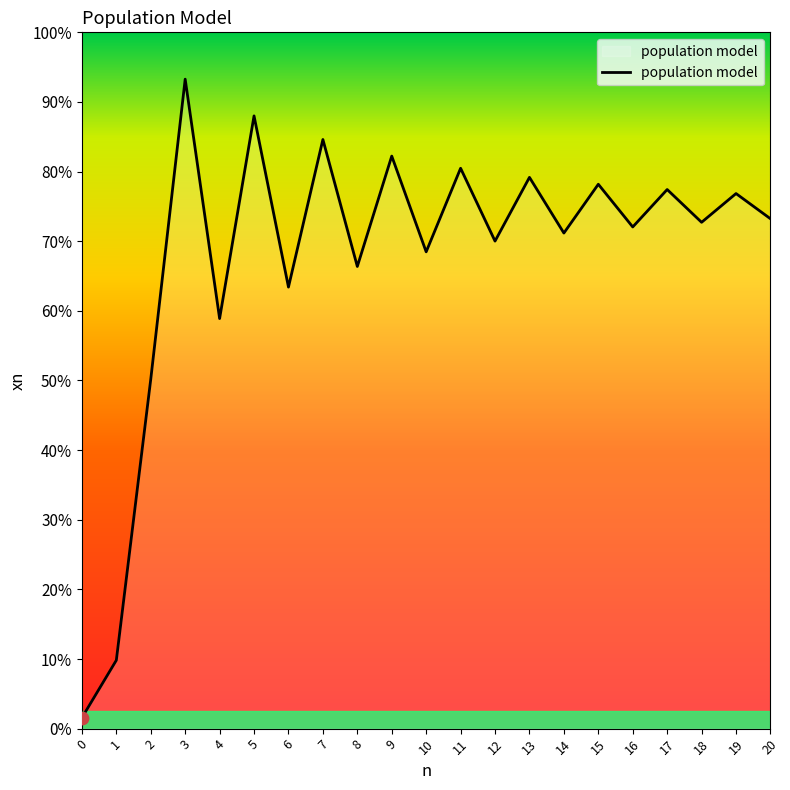

What is the ratio of the value at 1 to the value at 11?

0.1